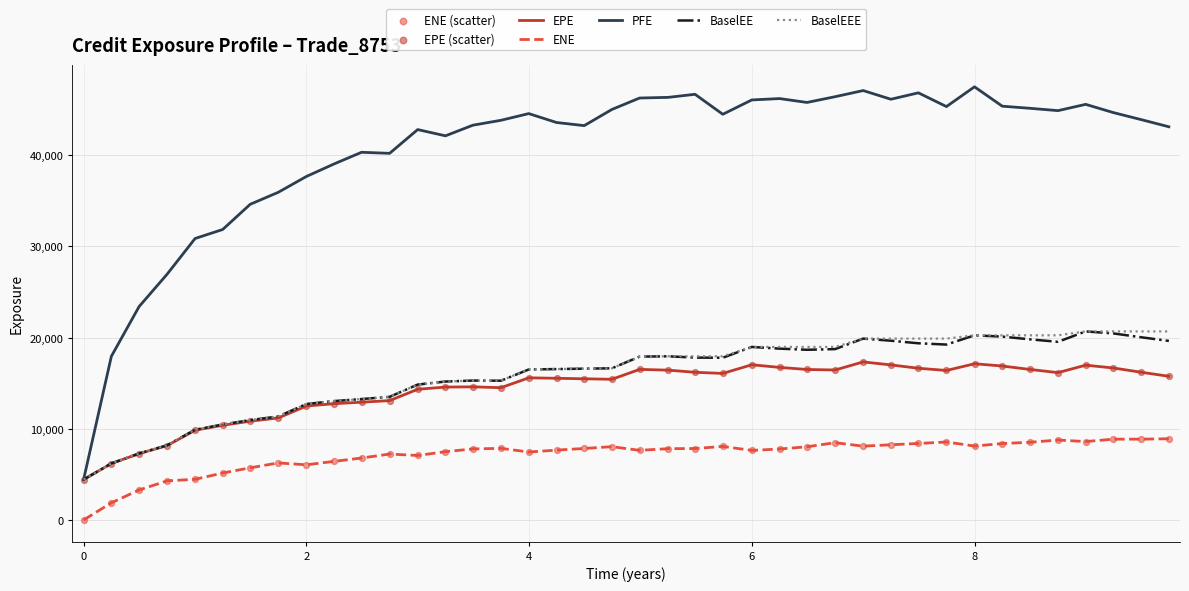

Which series has the largest total across all categories?

PFE